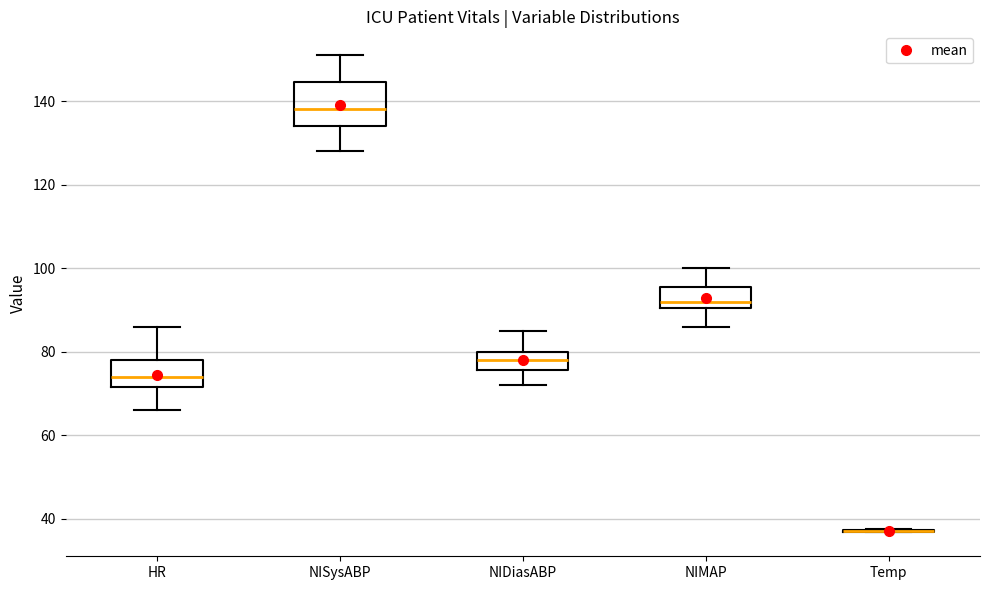

Reading left to right, read every box against the y-axis: the position of its median line, the range the box covers, and the ends of its whiskers. The values are not printed on the chart, so give them approximately, as read against the axis.

HR: median 74, box 72 to 78, whiskers 66 to 86
NISysABP: median 138, box 134 to 144, whiskers 128 to 152
NIDiasABP: median 78, box 76 to 80, whiskers 72 to 86
NIMAP: median 92, box 90 to 96, whiskers 86 to 100
Temp: box collapsed to a line at 38, whiskers 36 to 38